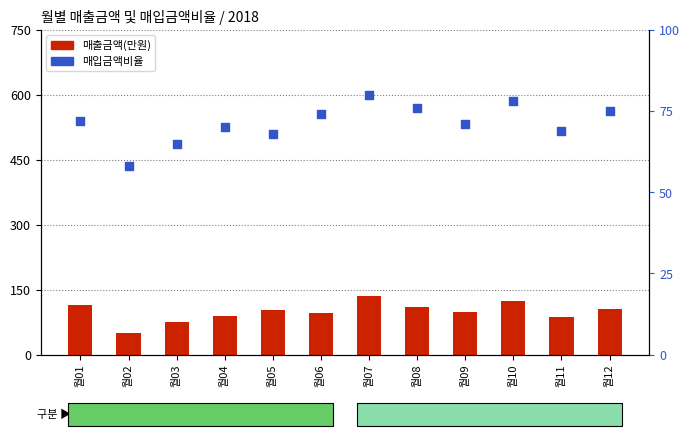

Which series reaches the minimum Y coordinate?

매출금액(만원)